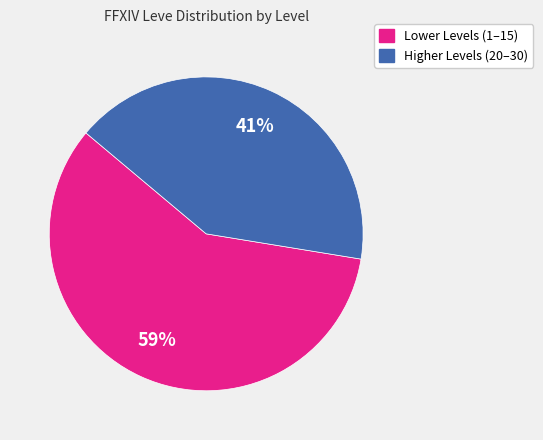

Is there a majority slice in this chart?

Yes